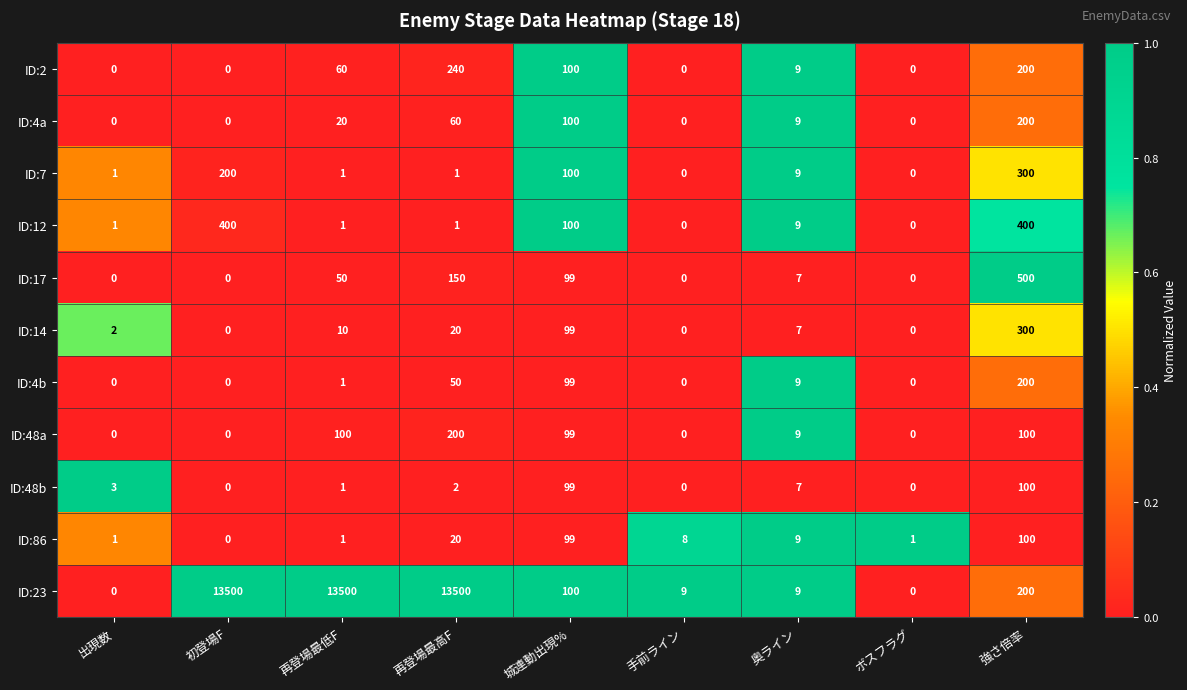

Which series changed the most between 再登場最高F and 強さ倍率?

ID:23